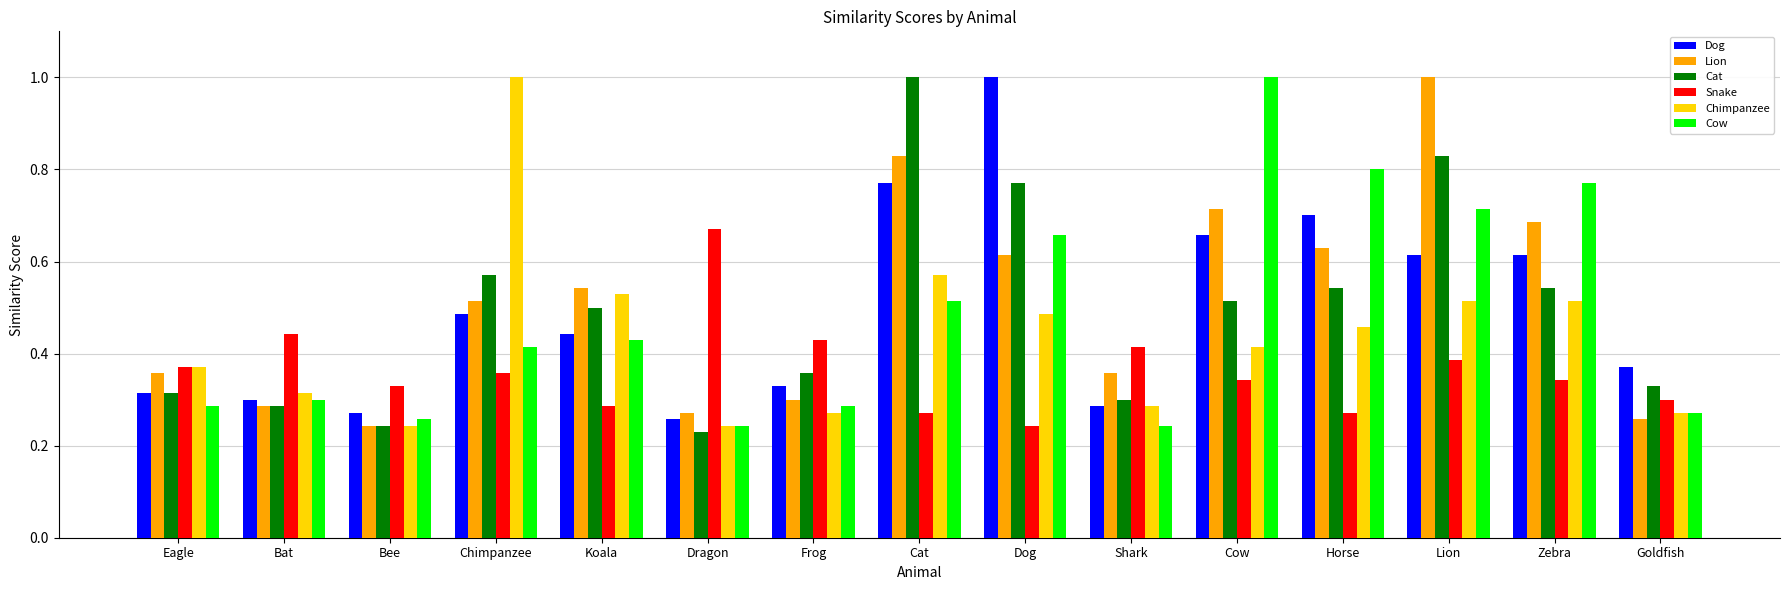

Are the bars horizontal?

No